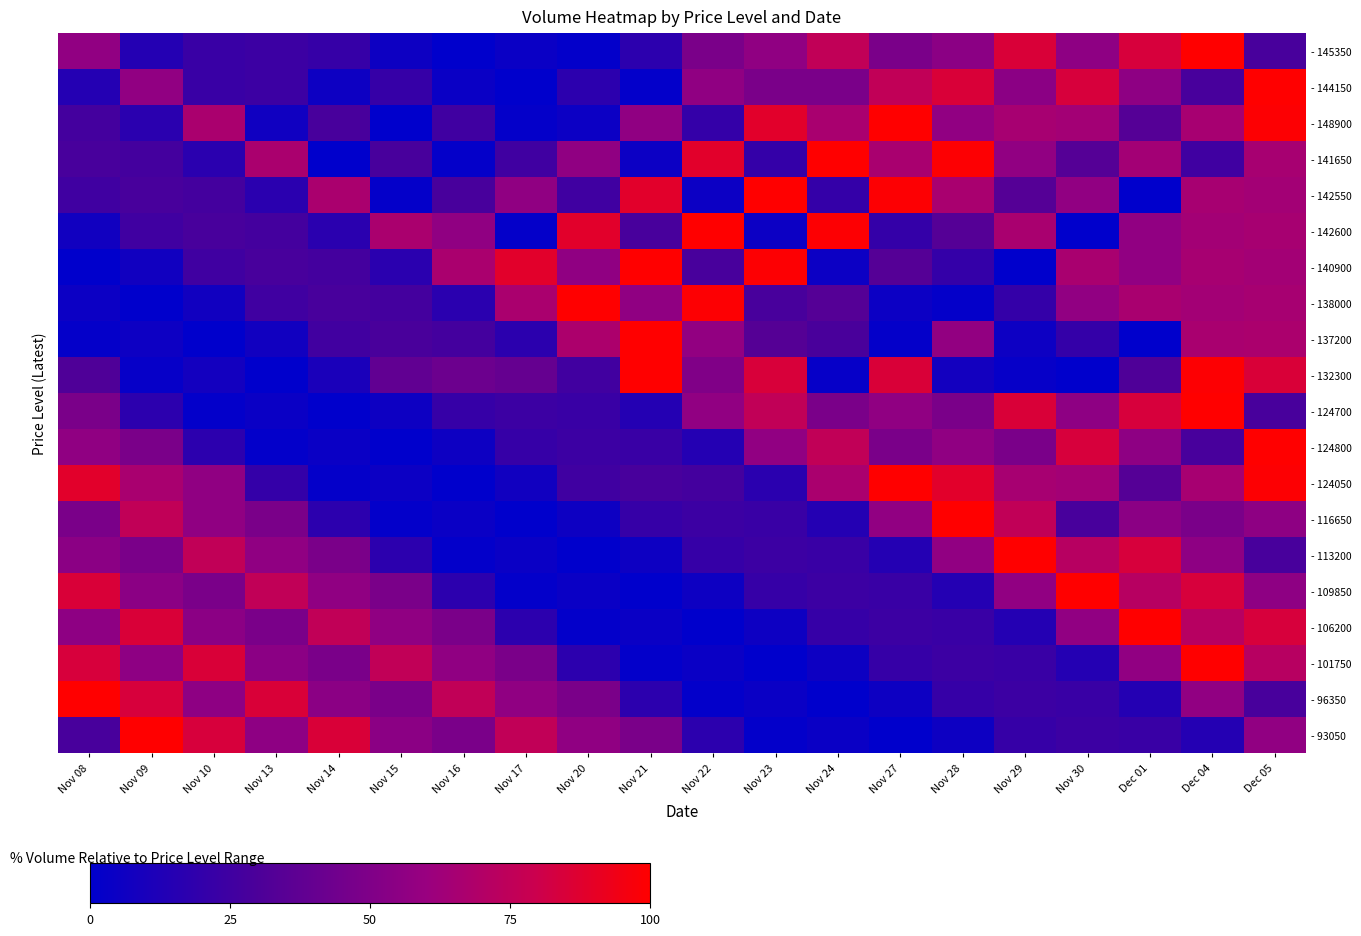

What is the total value across all series at Dec 05?

1311.4